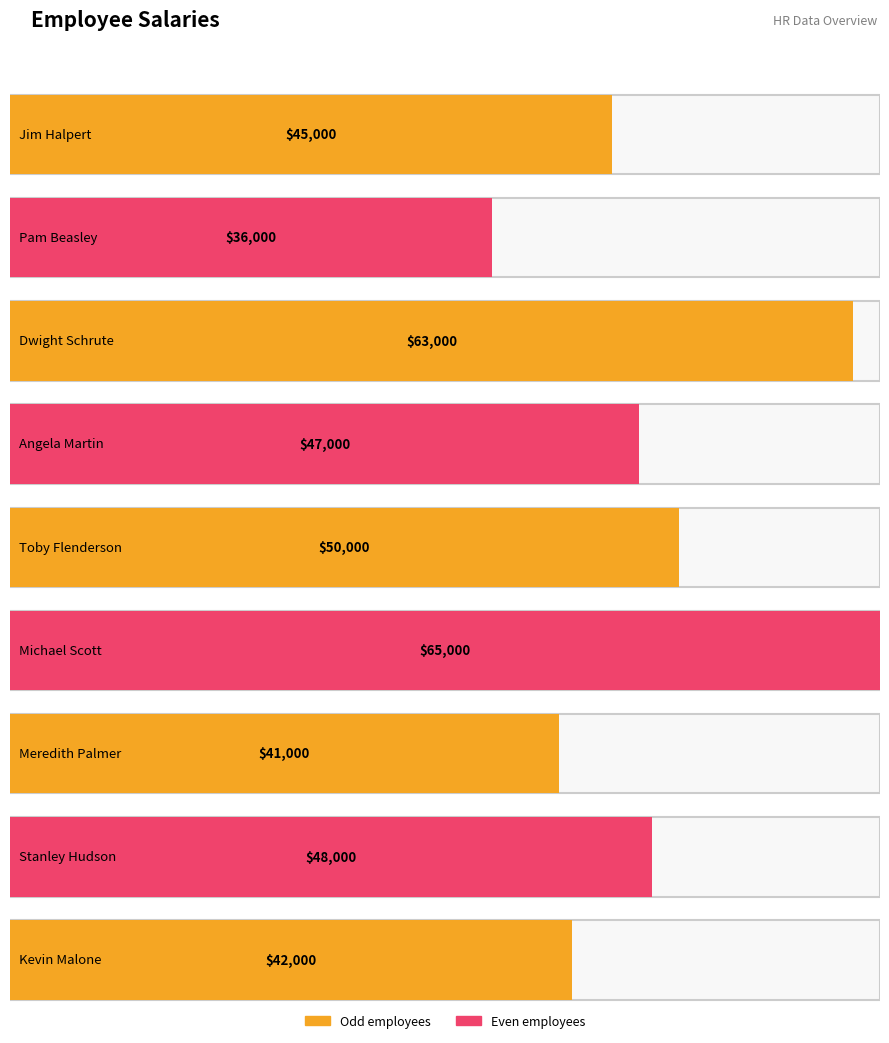

What is the average value?

48556